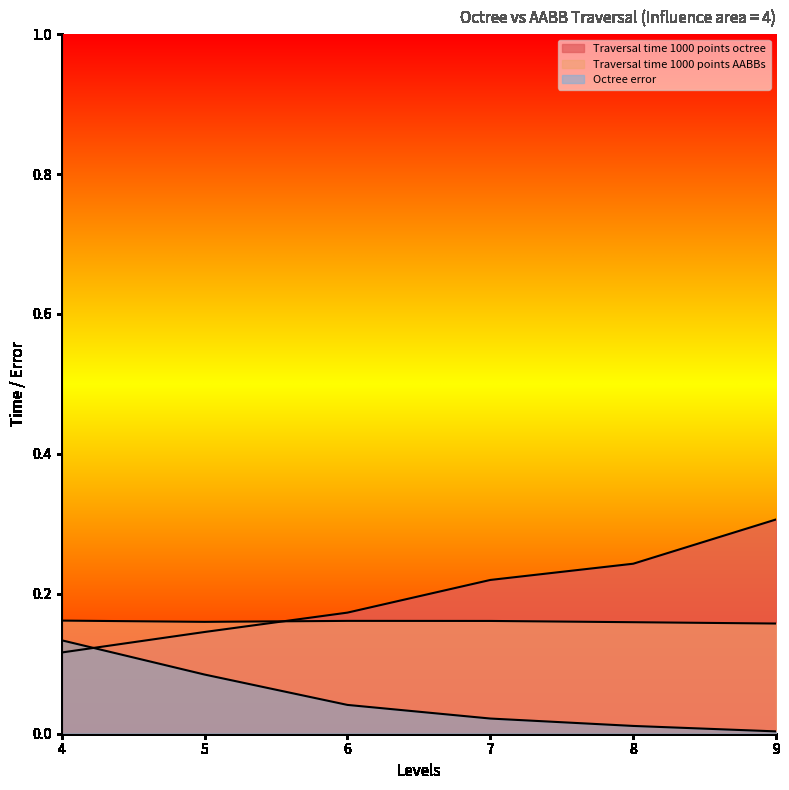

At 6, list the series in order from largest to smallest.

Traversal time 1000 points octree, Traversal time 1000 points AABBs, Octree error